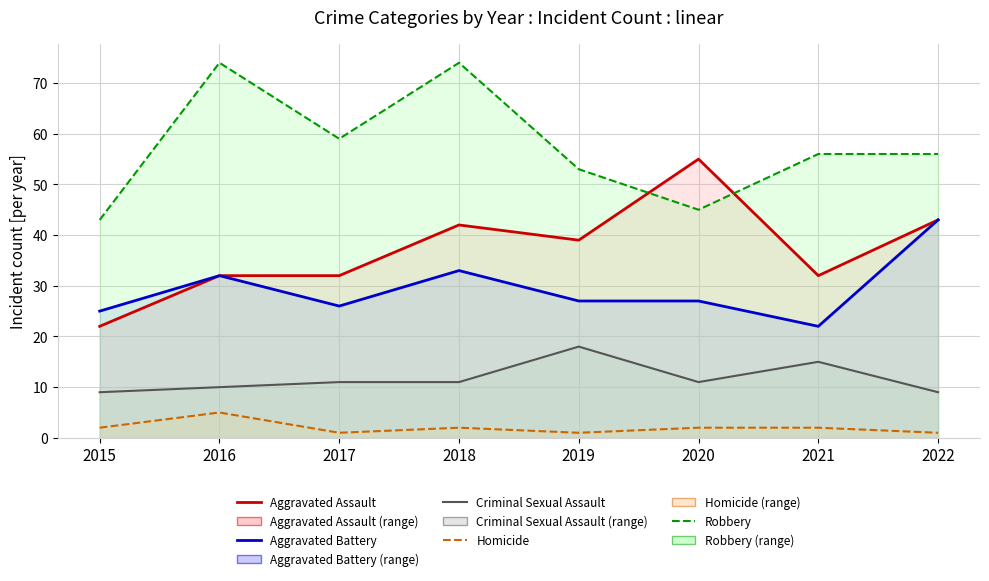

Is the value of Criminal Sexual Assault at 2019 greater than the value of Aggravated Battery at 2019?

No